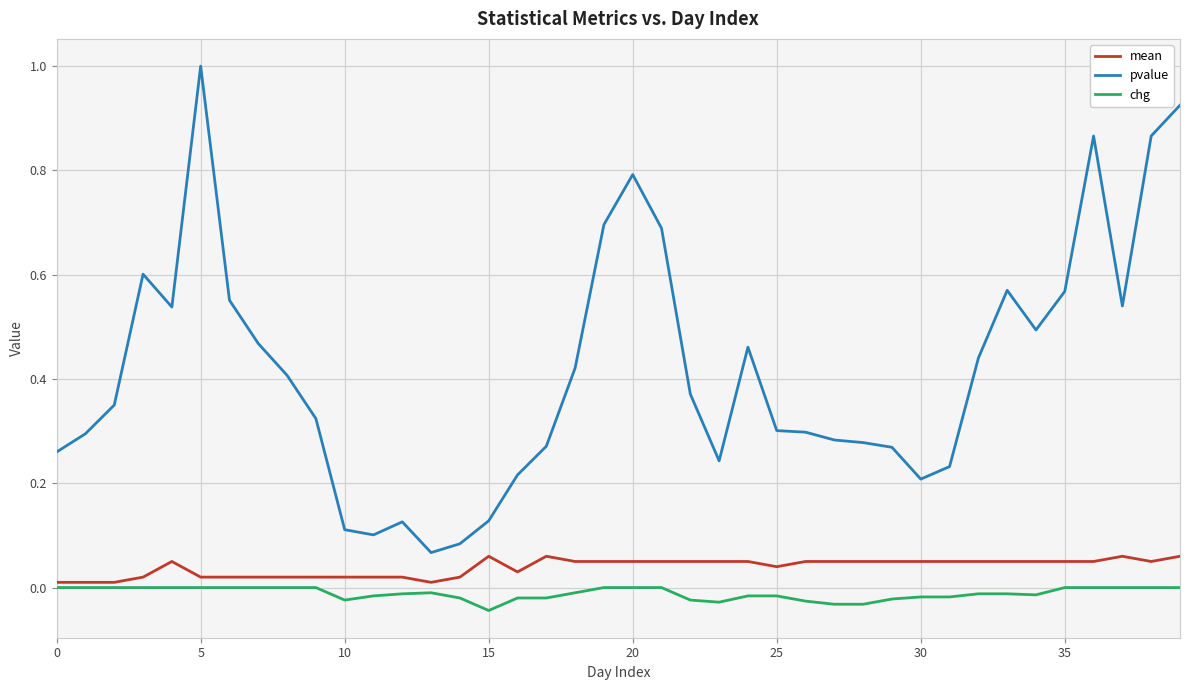

Which series has the largest total across all categories?

pvalue